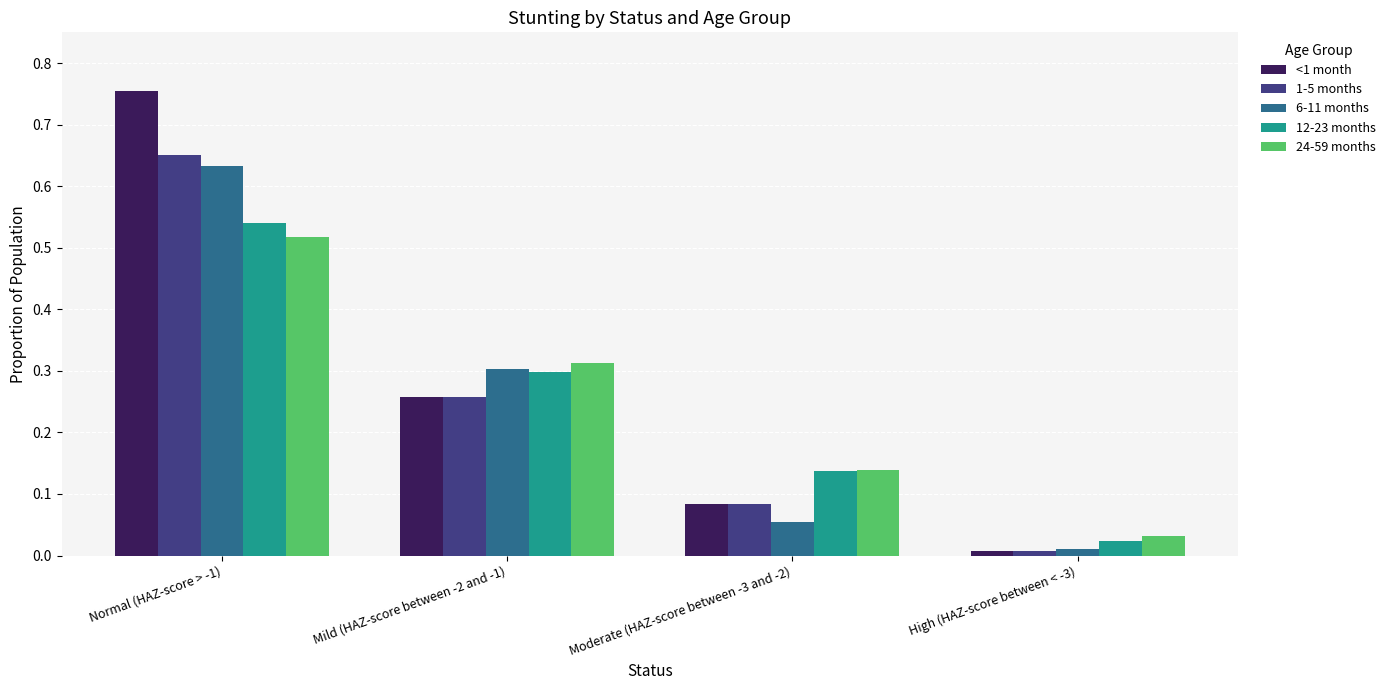

Rank the categories by 24-59 months value from highest to lowest.

Normal (HAZ-score > -1), Mild (HAZ-score between -2 and -1), Moderate (HAZ-score between -3 and -2), High (HAZ-score between < -3)